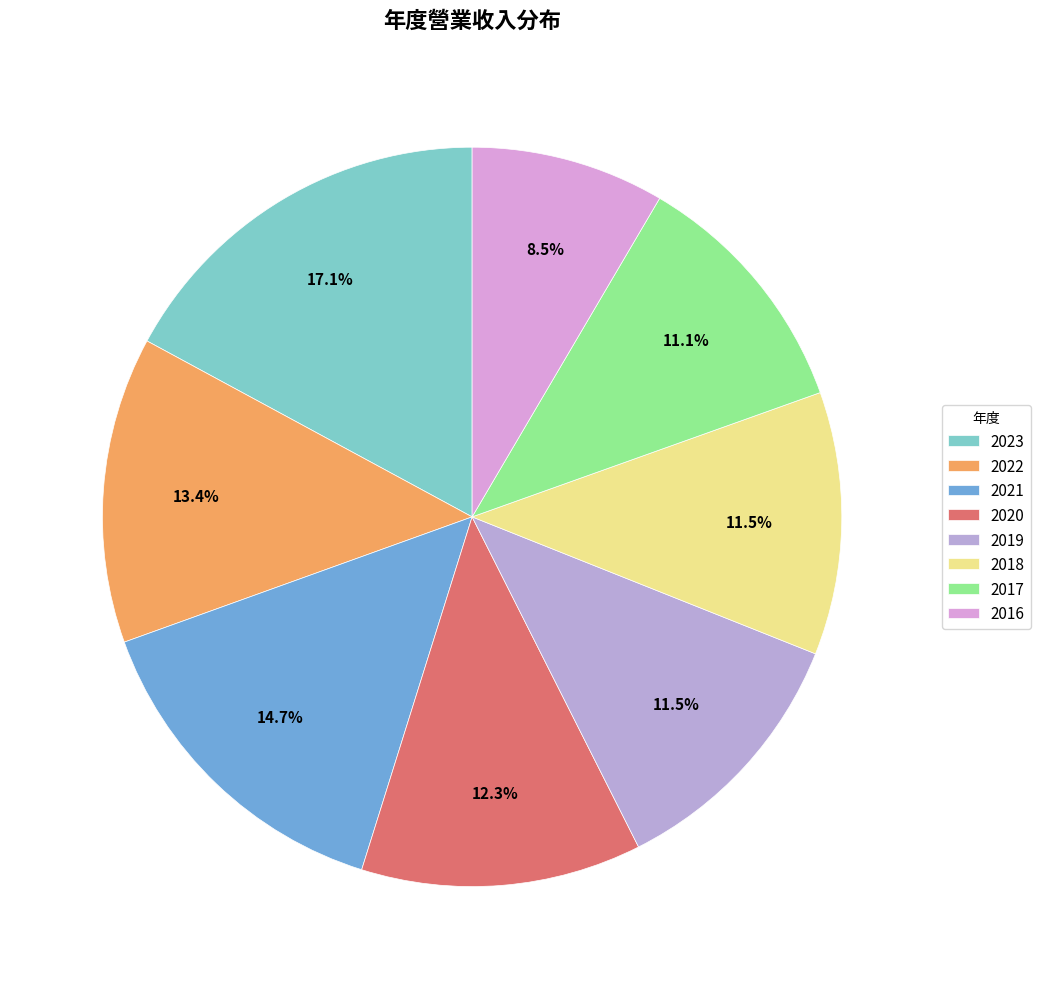

To the nearest percent, what percentage of the pie is 2017?

11%